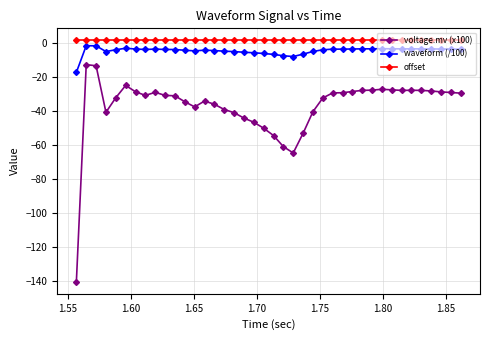

What is the average value of the voltage.mv (x100) series?

-37.0